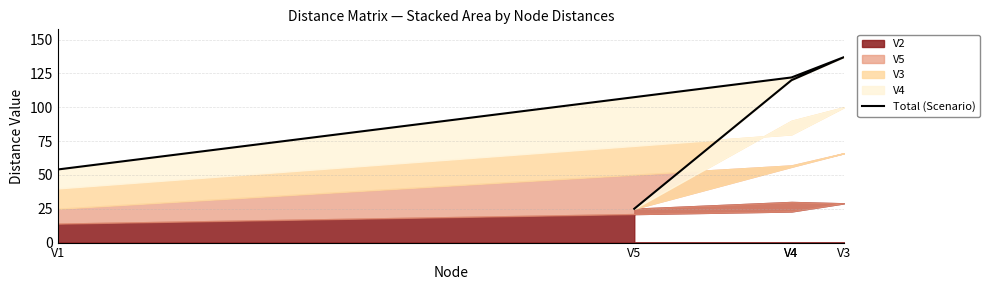

True or false: the data shows 54 at V1.

True